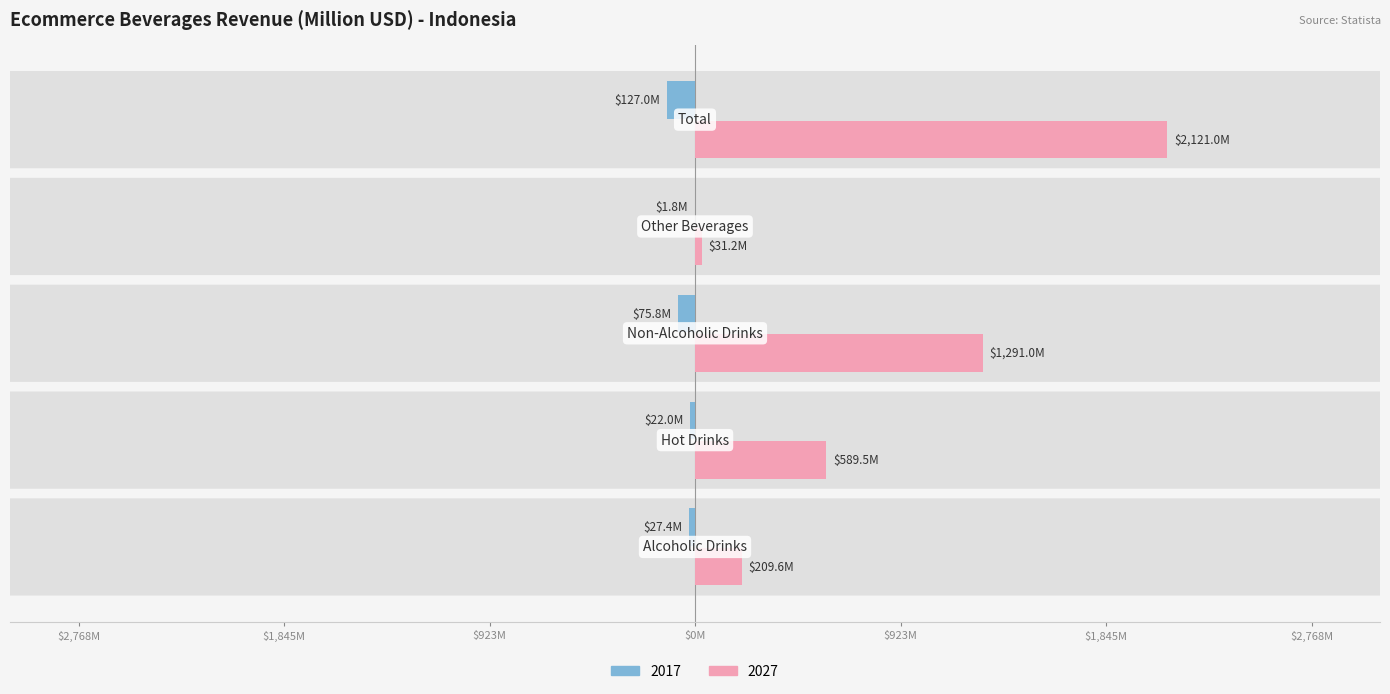

Which series has the largest total across all categories?

2027